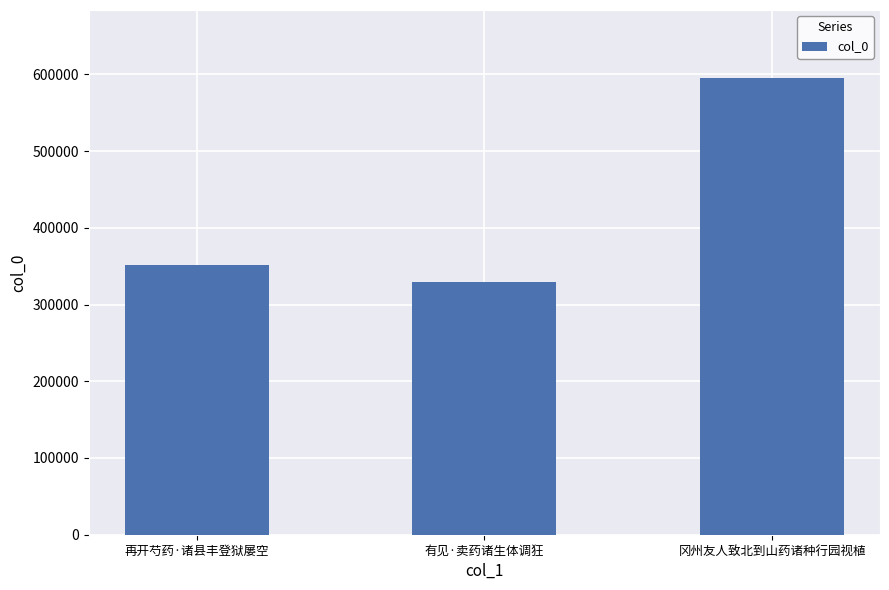

What is the label of the 2nd bar from the left?

有见·卖药诸生体调狂